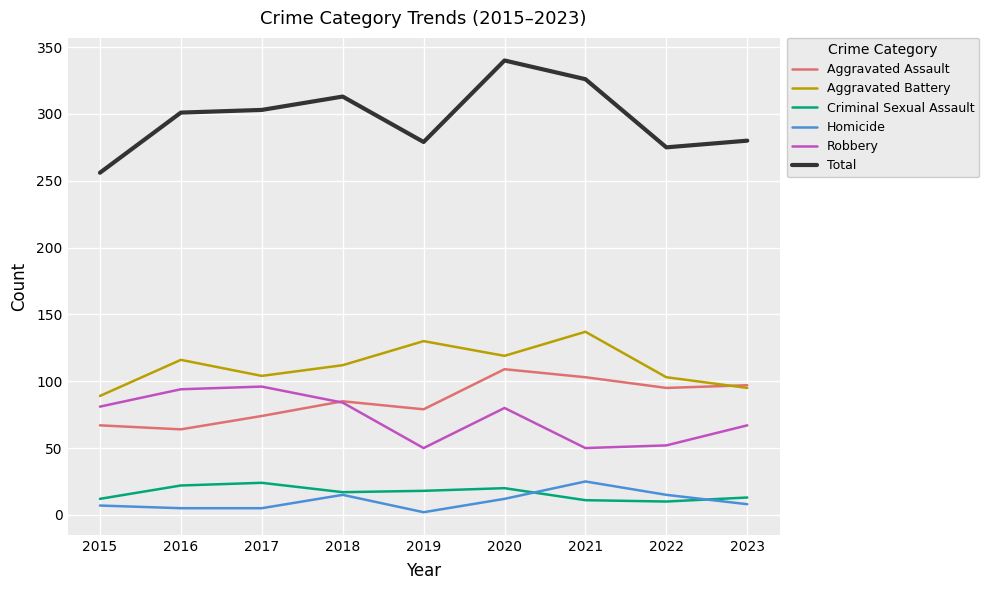

Is the value of Aggravated Assault at 2023 greater than the value of Aggravated Battery at 2019?

No